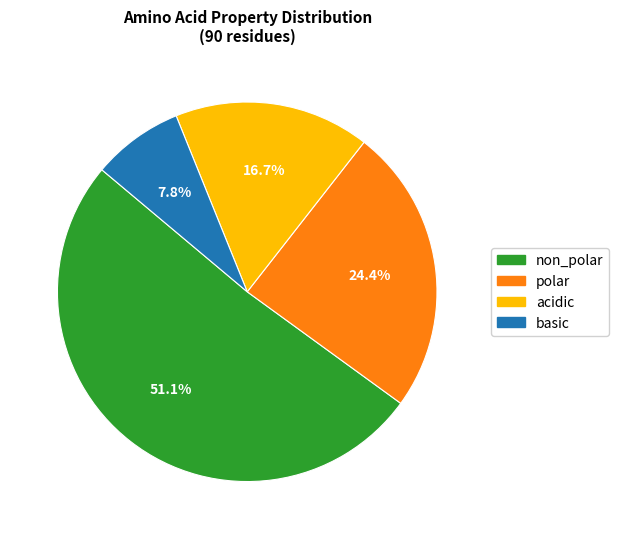

Which category has the smallest portion of the pie?

basic